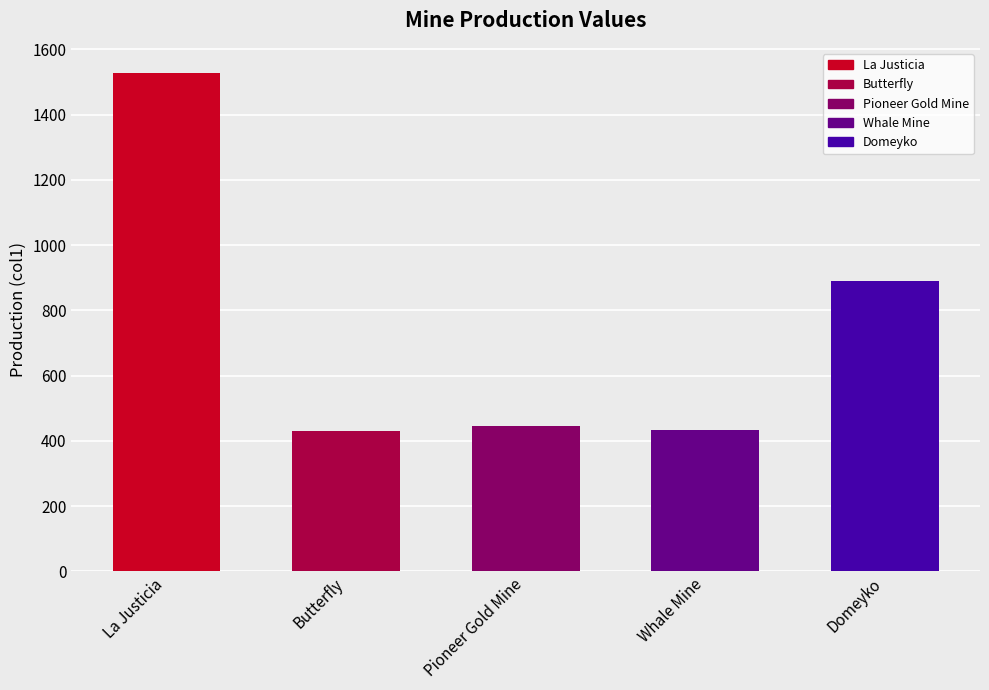

What is the difference between the maximum and minimum values?

1099